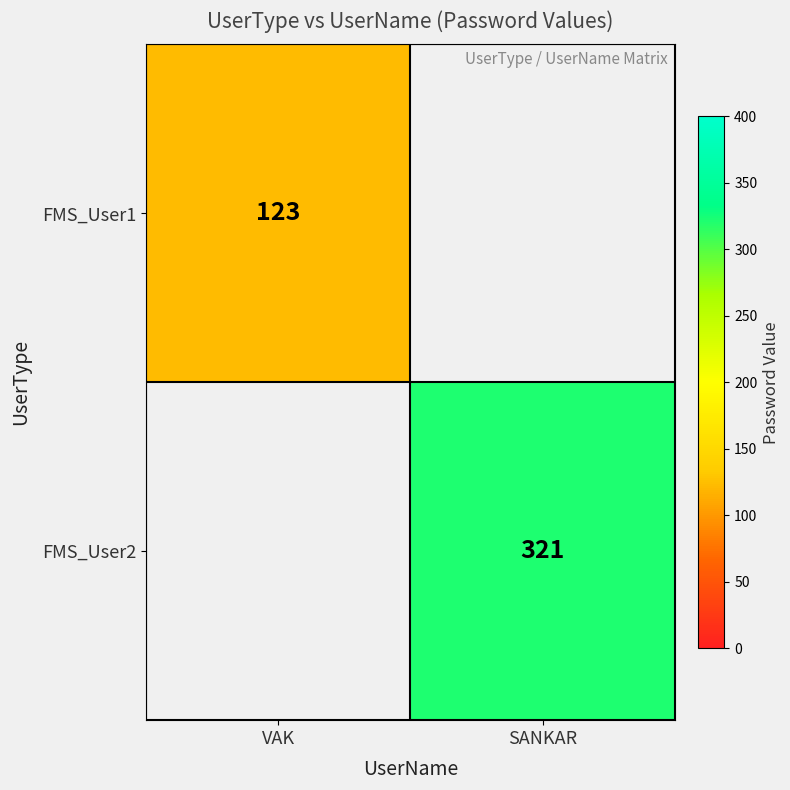

At how many categories does at least one series exceed 232?

1